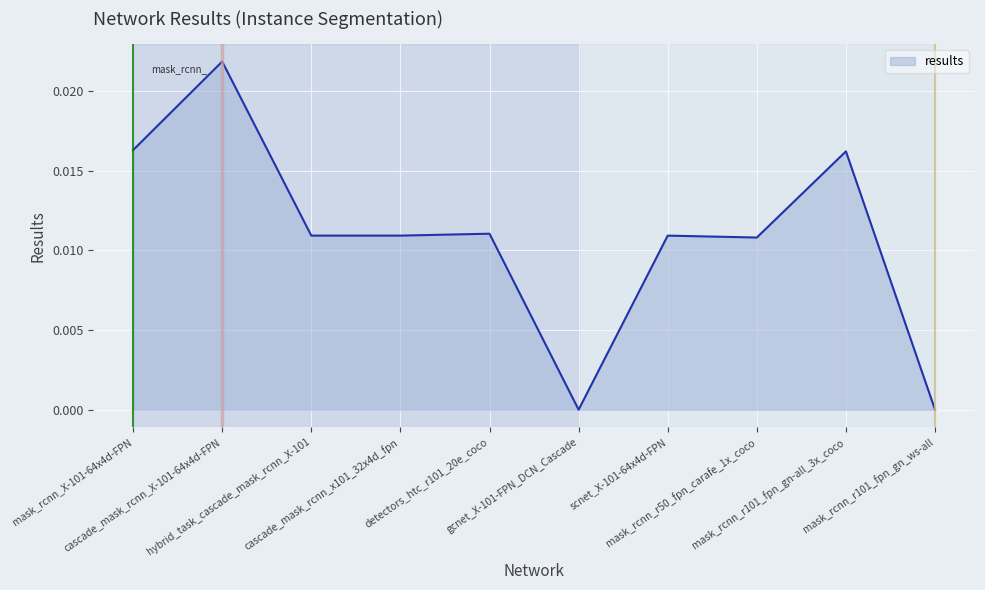

Rank the categories by value from highest to lowest.

cascade_mask_rcnn_X-101-64x4d-FPN, mask_rcnn_X-101-64x4d-FPN, mask_rcnn_r101_fpn_gn-all_3x_coco, detectors_htc_r101_20e_coco, hybrid_task_cascade_mask_rcnn_X-101, cascade_mask_rcnn_x101_32x4d_fpn, scnet_X-101-64x4d-FPN, mask_rcnn_r50_fpn_carafe_1x_coco, gcnet_X-101-FPN_DCN_Cascade, mask_rcnn_r101_fpn_gn_ws-all